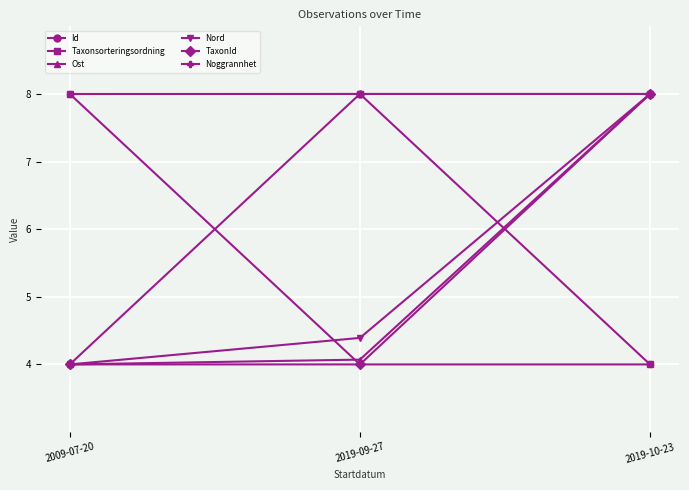

What is the difference between the Taxonsorteringsordning values at 2019-10-23 and 2019-09-27?

4.0